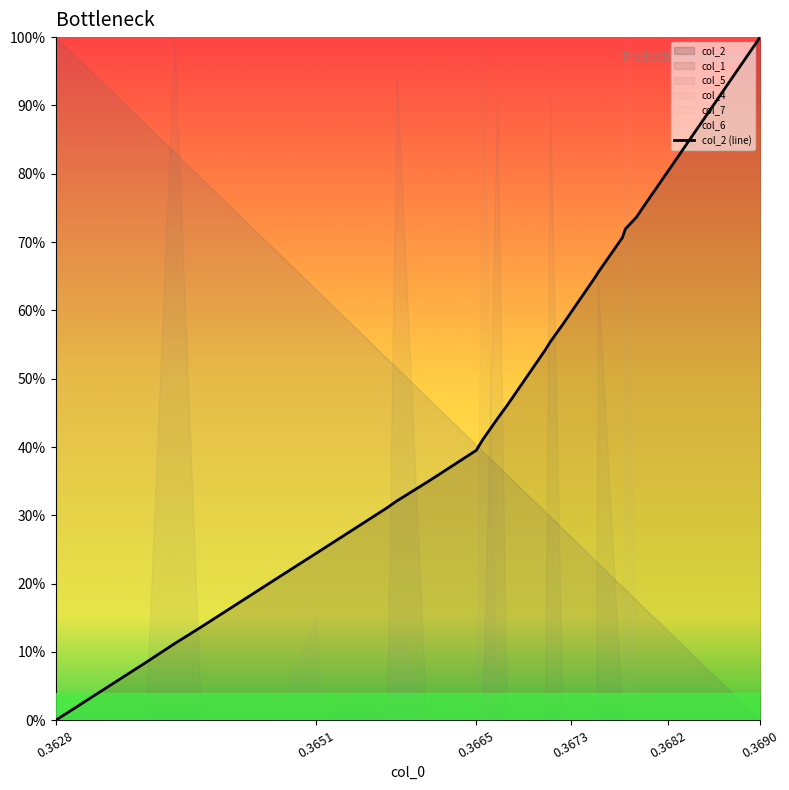

Which label corresponds to the smallest value in the chart?

0.3628